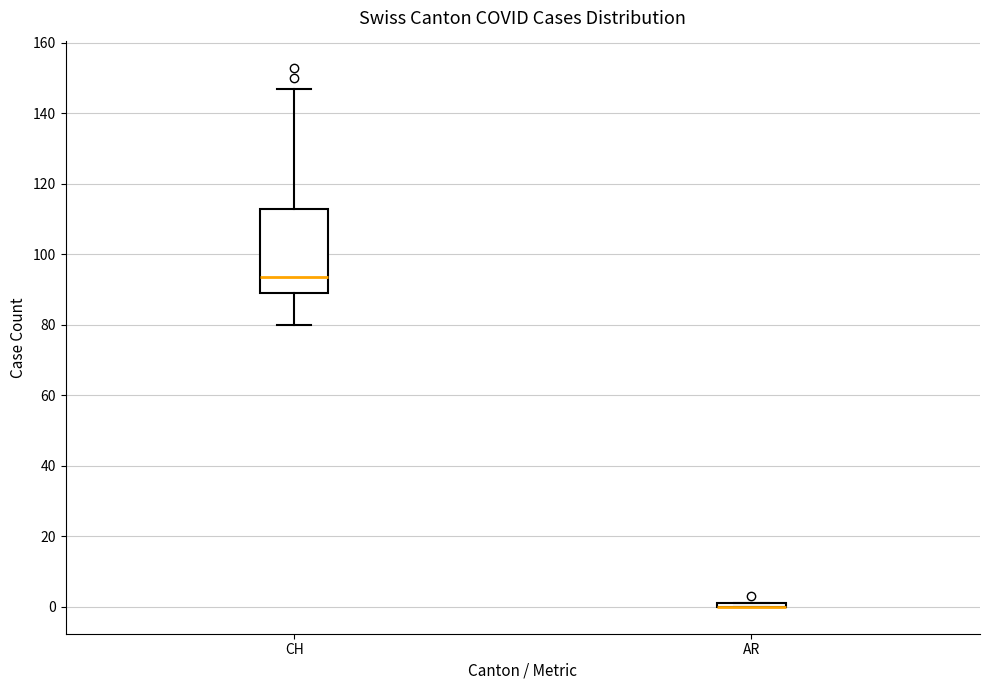

Which box is the tallest, from its lower edge to its upper edge?

CH